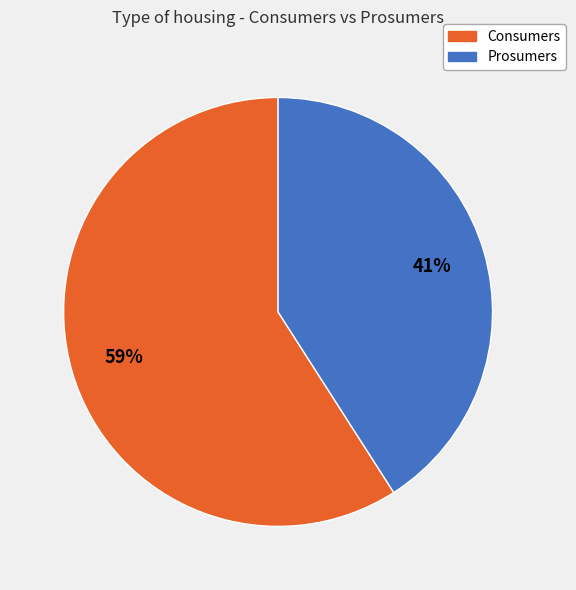

What is the largest slice in the pie chart?

Consumers